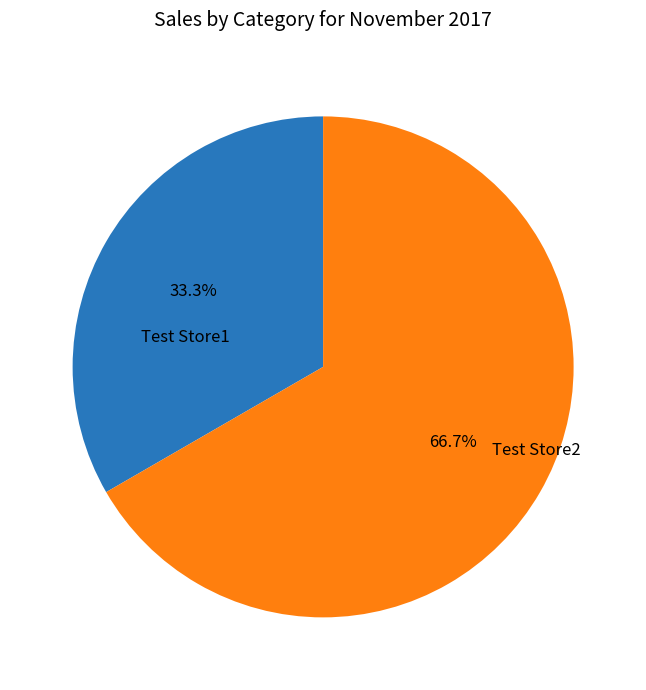

The Test Store1 slice represents 23% of the pie. True or false?

False